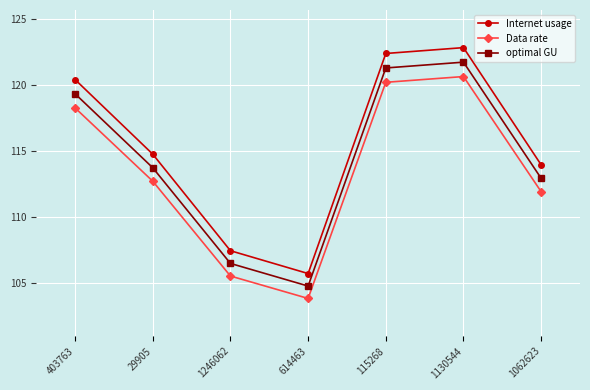

Rank the categories by Internet usage value from lowest to highest.

614463, 1246062, 1062623, 29905, 403763, 115268, 1130544